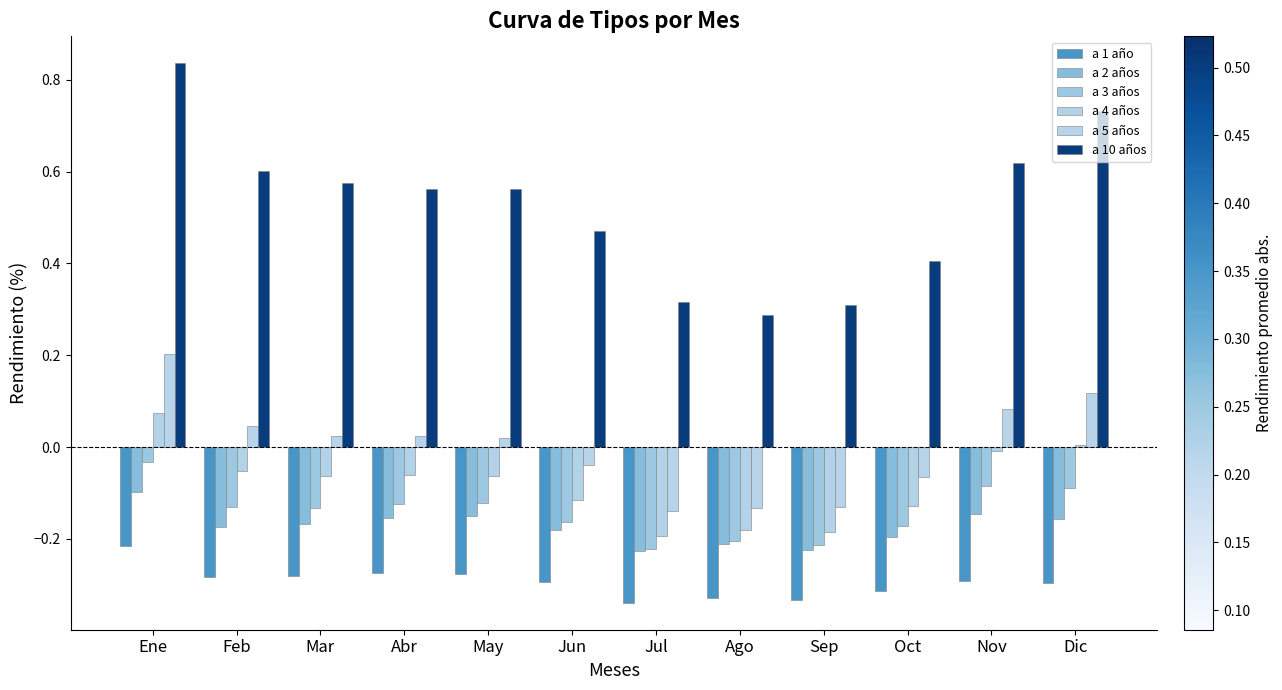

At which label does a 3 años reach its peak?

Ene